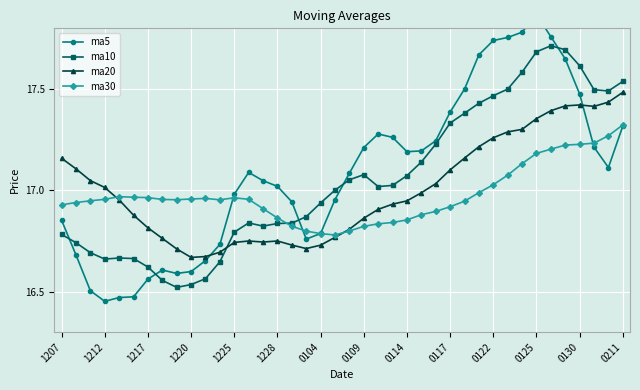

How many interior local valleys does the ma20 series have?

4